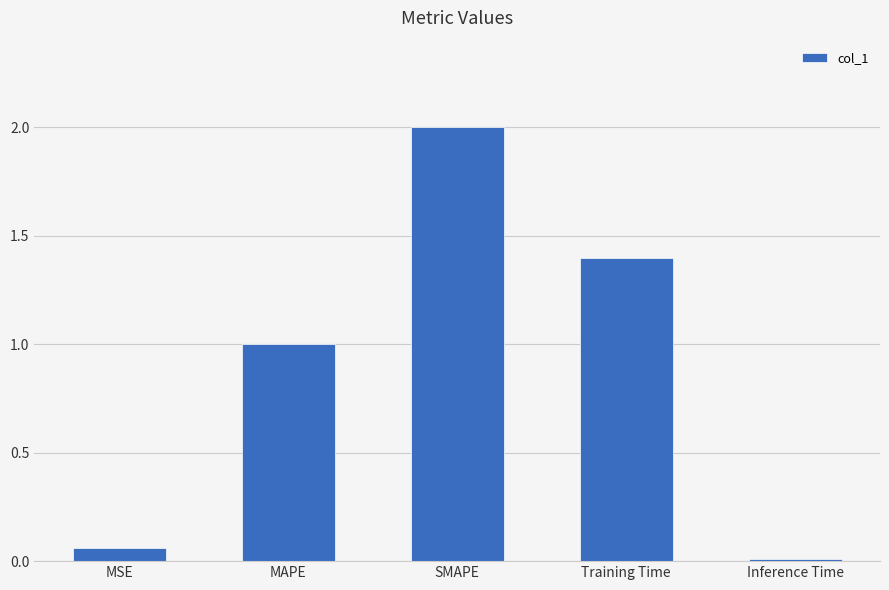

Read the value at SMAPE.

2.0